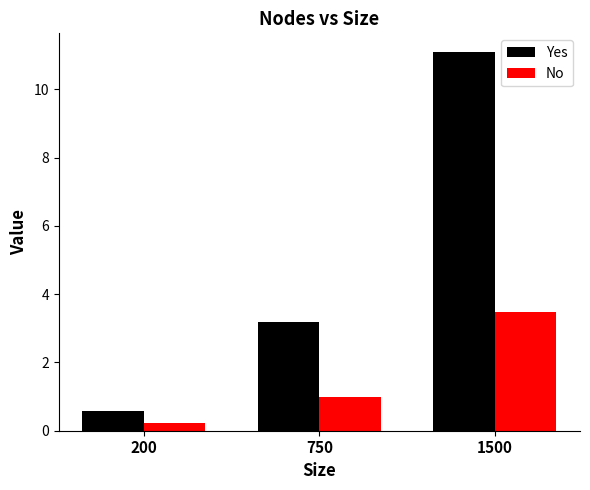

Which label corresponds to the smallest value in the chart?

200